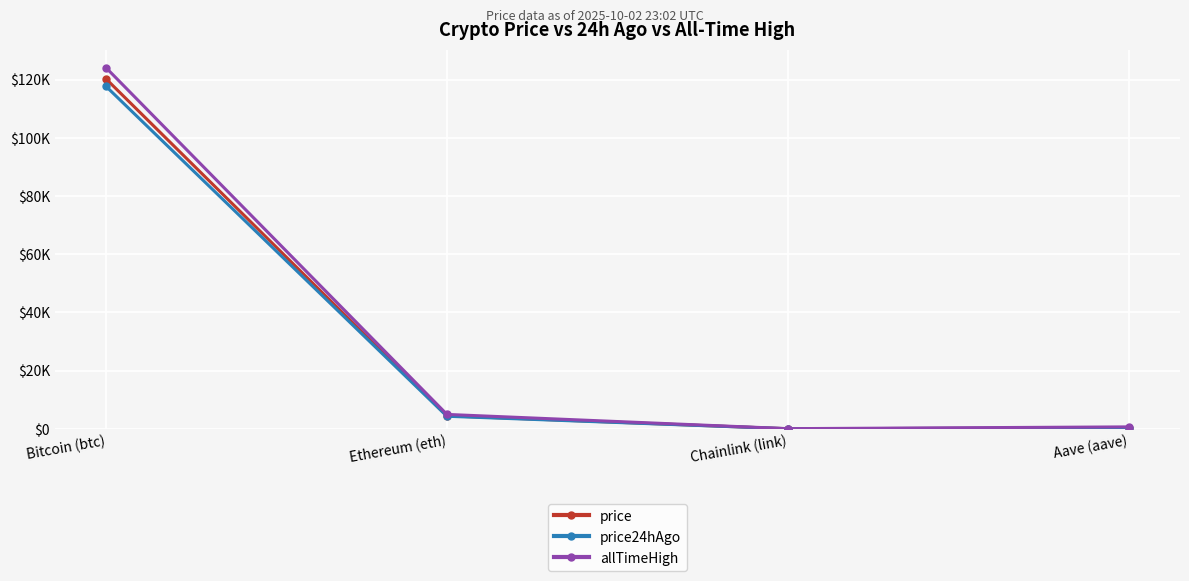

Between Ethereum (eth) and Chainlink (link), which series saw the biggest shift?

allTimeHigh